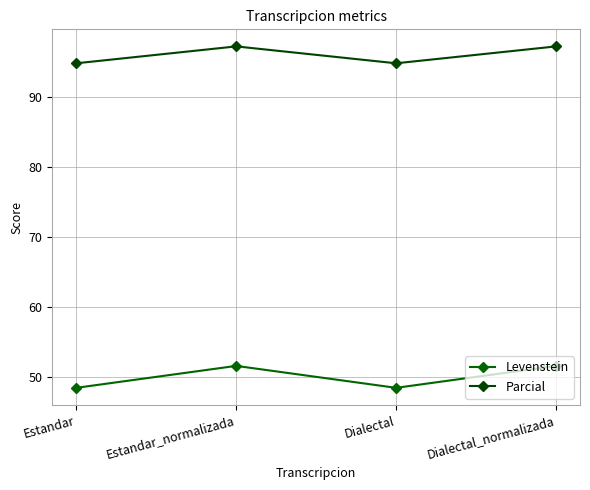

Is the value of Levenstein at Estandar greater than the value of Parcial at Estandar?

No